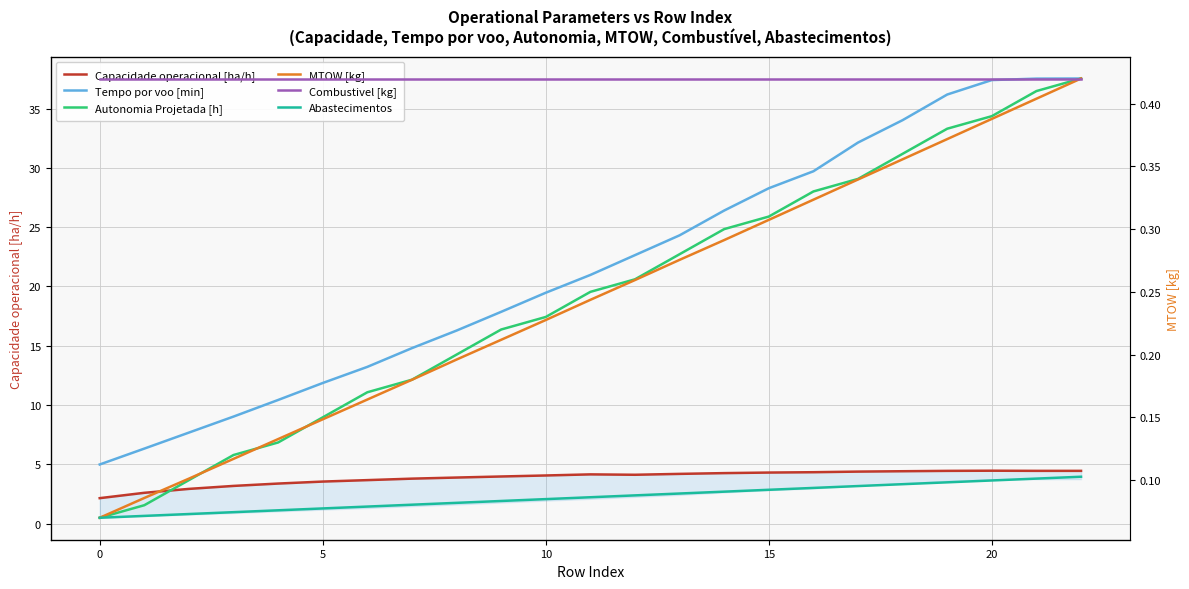

The Autonomia Projetada [h] series shows 0.4 at 21. True or false?

True